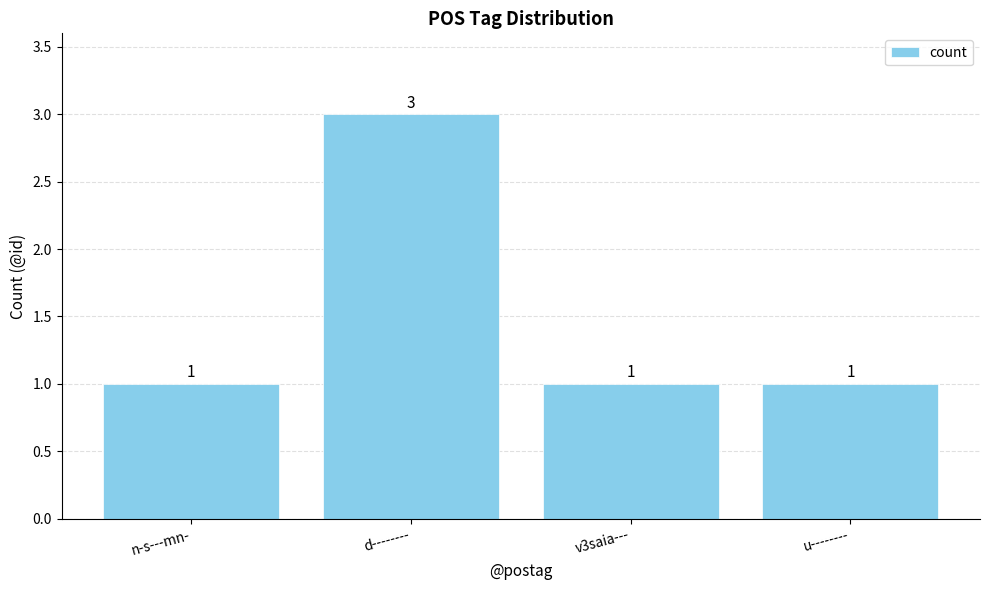

What is the approximate value at u--------?

1